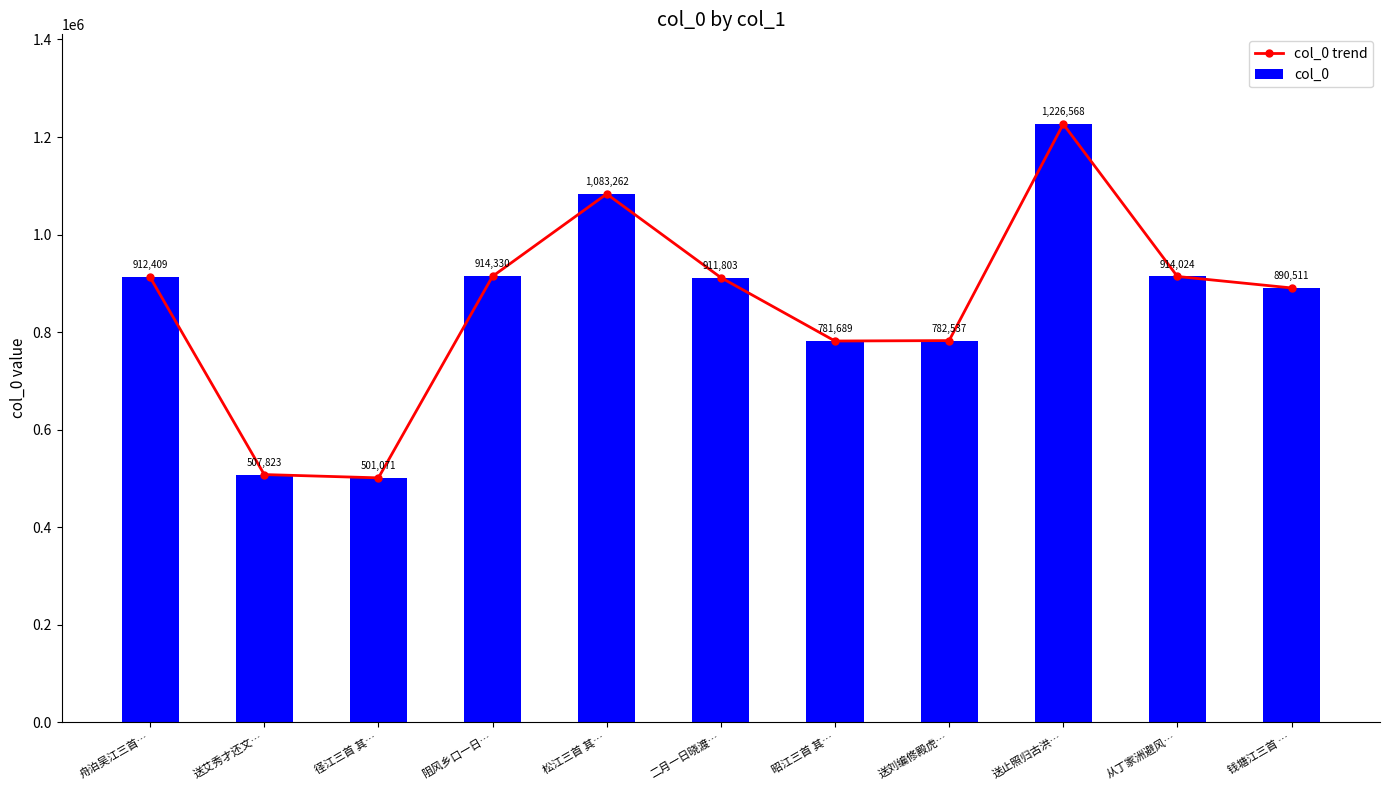

True or false: col_0 has a value of 1678783 at 松江三首 其….

False